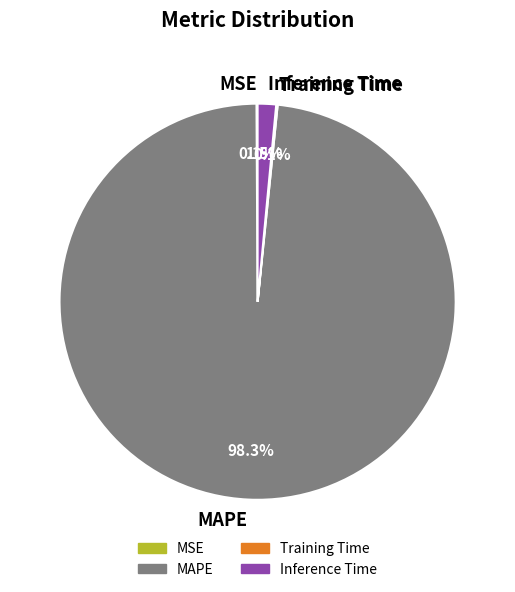

To the nearest percent, what percentage of the pie is MAPE?

98%